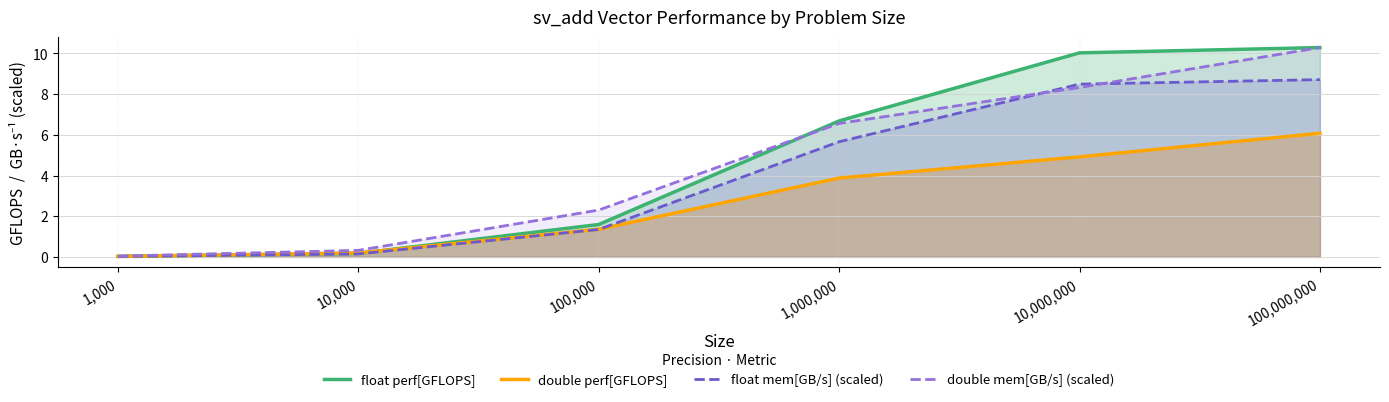

Which series has the largest range (max minus min)?

float perf[GFLOPS]